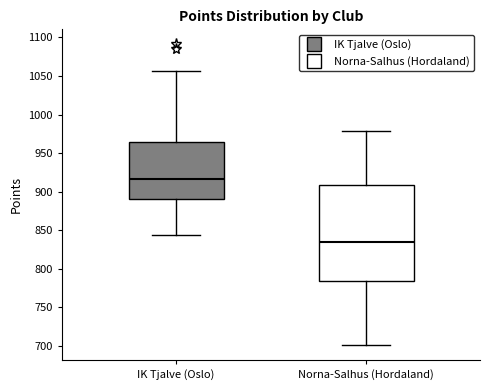

Reading left to right, transcribe this box plot: for each box, give where its median line is, the range the box spans, and where its two whiskers end, as read against the y-axis. The values are not printed on the chart, so give them approximately, as read against the axis.

IK Tjalve (Oslo): median 915, box 890 to 965, whiskers 845 to 1055
Norna-Salhus (Hordaland): median 835, box 785 to 910, whiskers 700 to 980